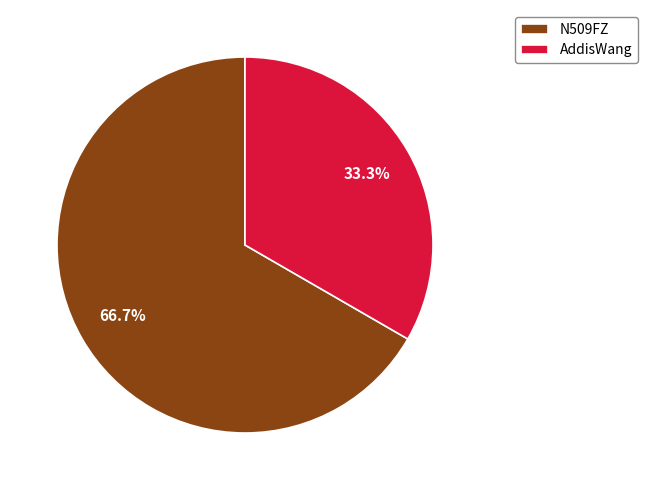

Does N509FZ represent more than half of the total?

Yes